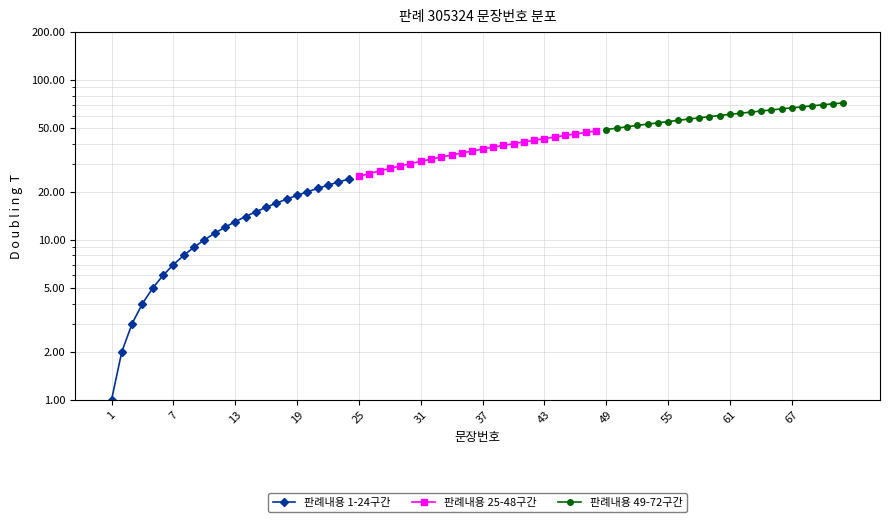

True or false: 판례내용 1-24구간 and 판례내용 49-72구간 cross at least once.

False